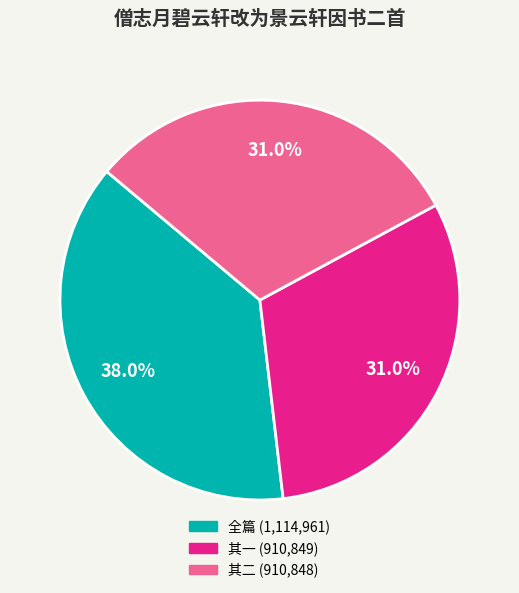

How many slices are in this pie chart?

3